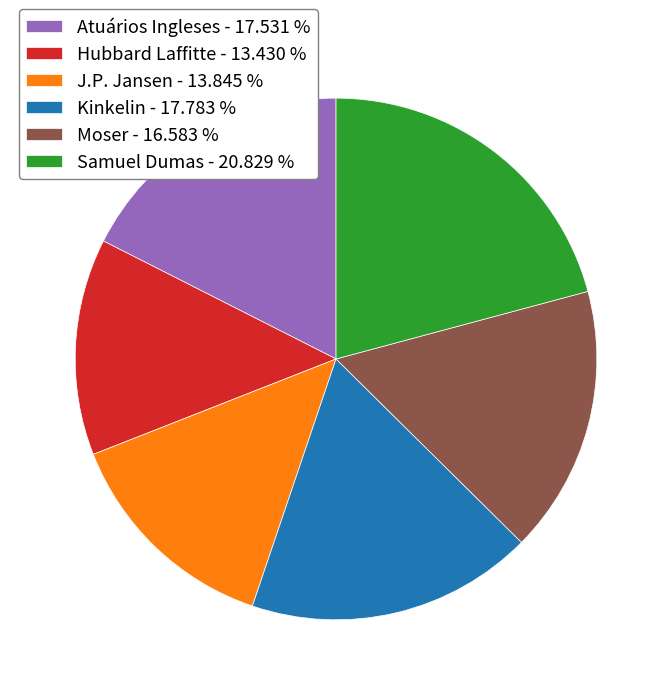

Which has a higher value, Moser - 16.583 % or Atuários Ingleses - 17.531 %?

Atuários Ingleses - 17.531 %